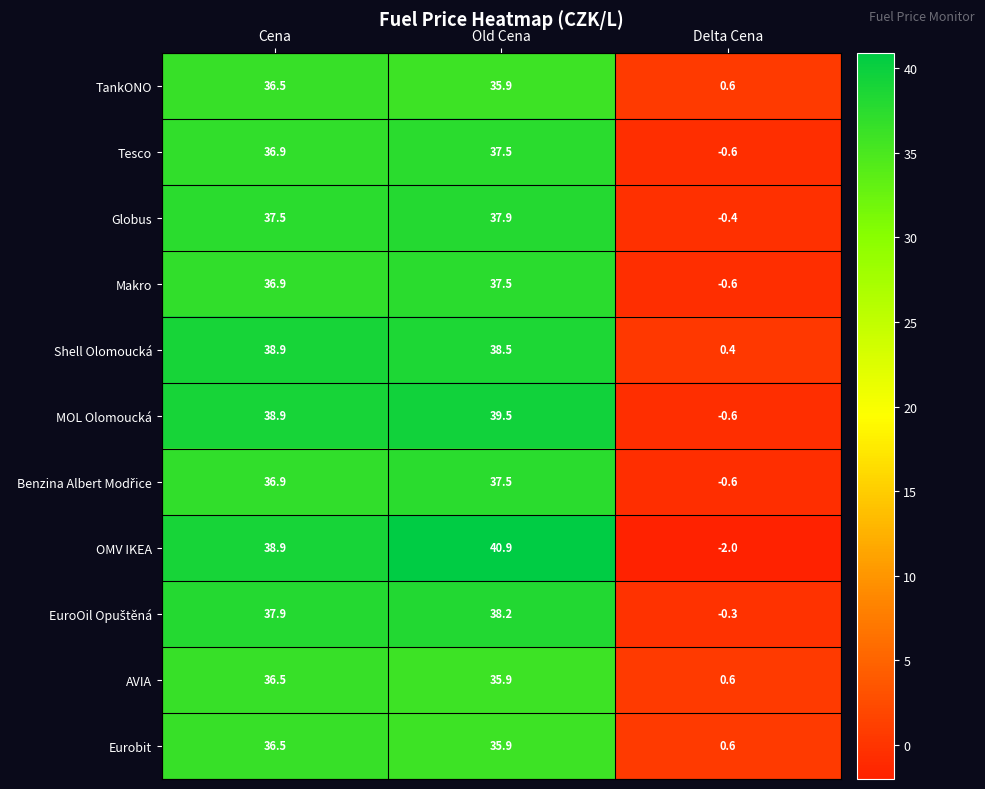

The OMV IKEA series shows 66.2 at Cena. True or false?

False